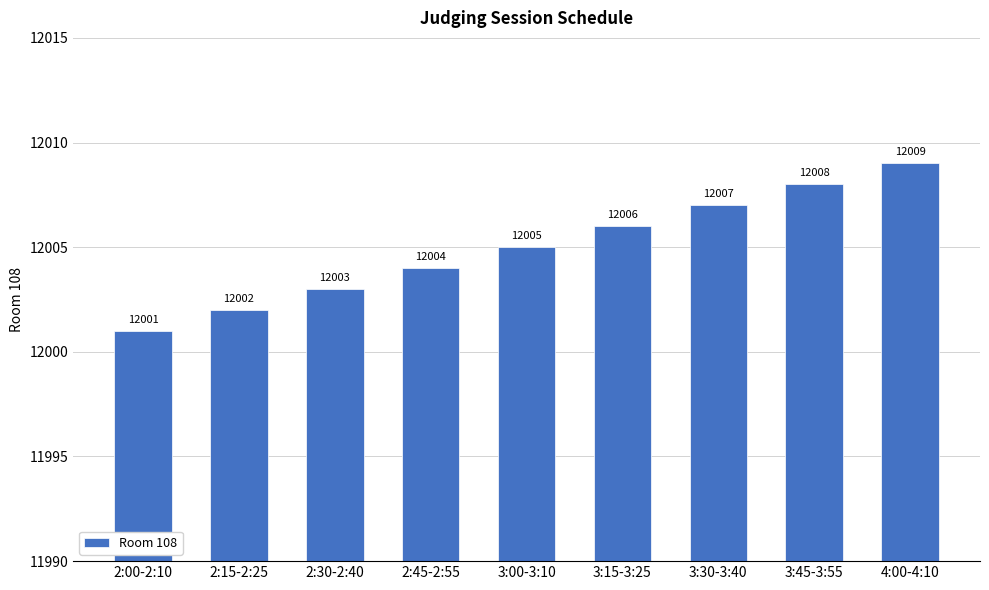

True or false: the data shows 12004 at 2:45-2:55.

True